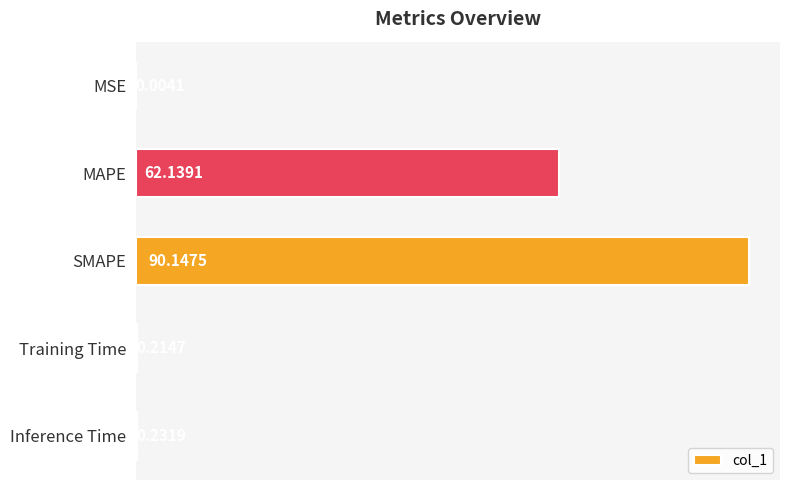

Are the bars horizontal?

Yes